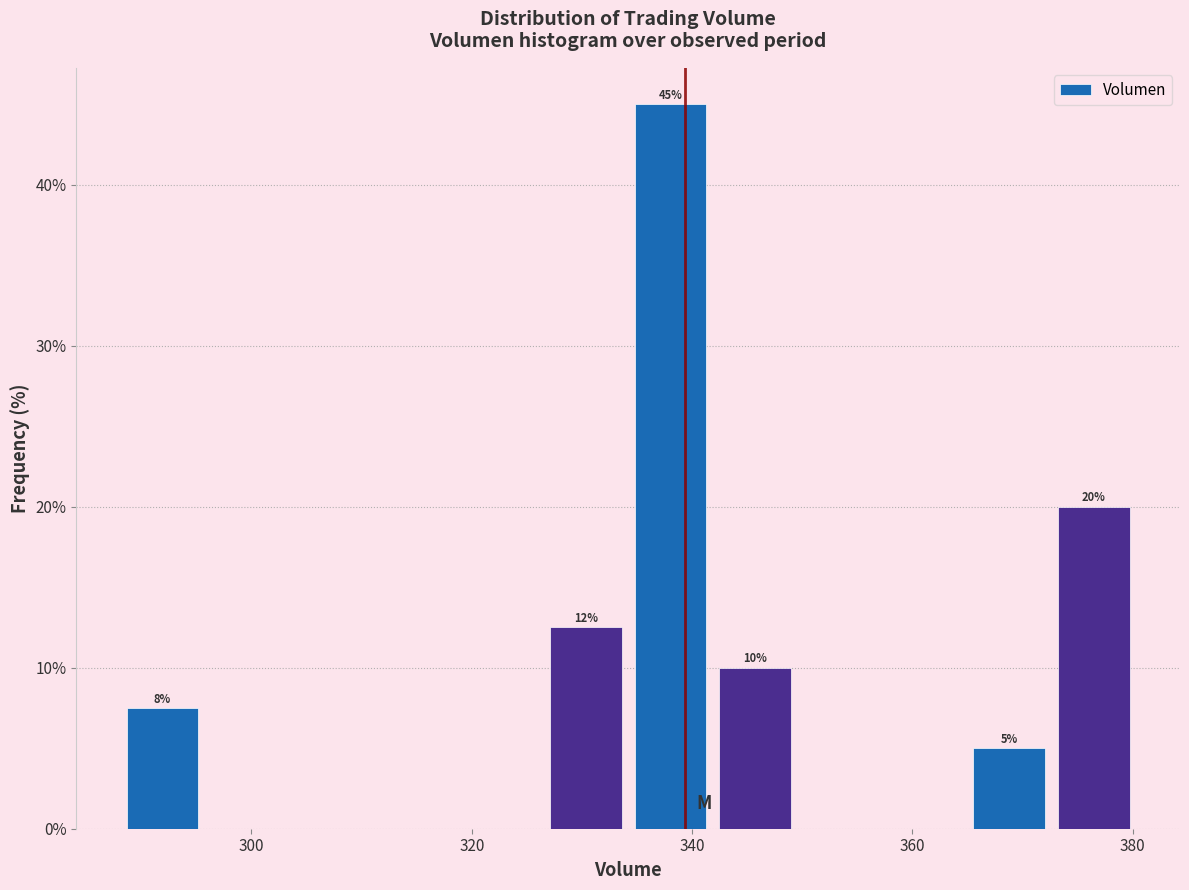

Around what value on the x-axis is the tallest bar? Give the approximate position of its centre, as read against the axis.

338